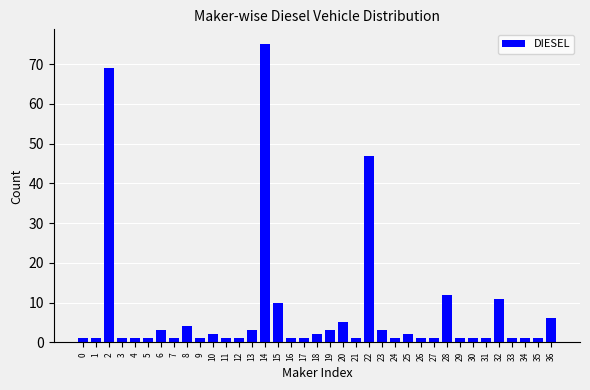

The value at 22 is 47. True or false?

True